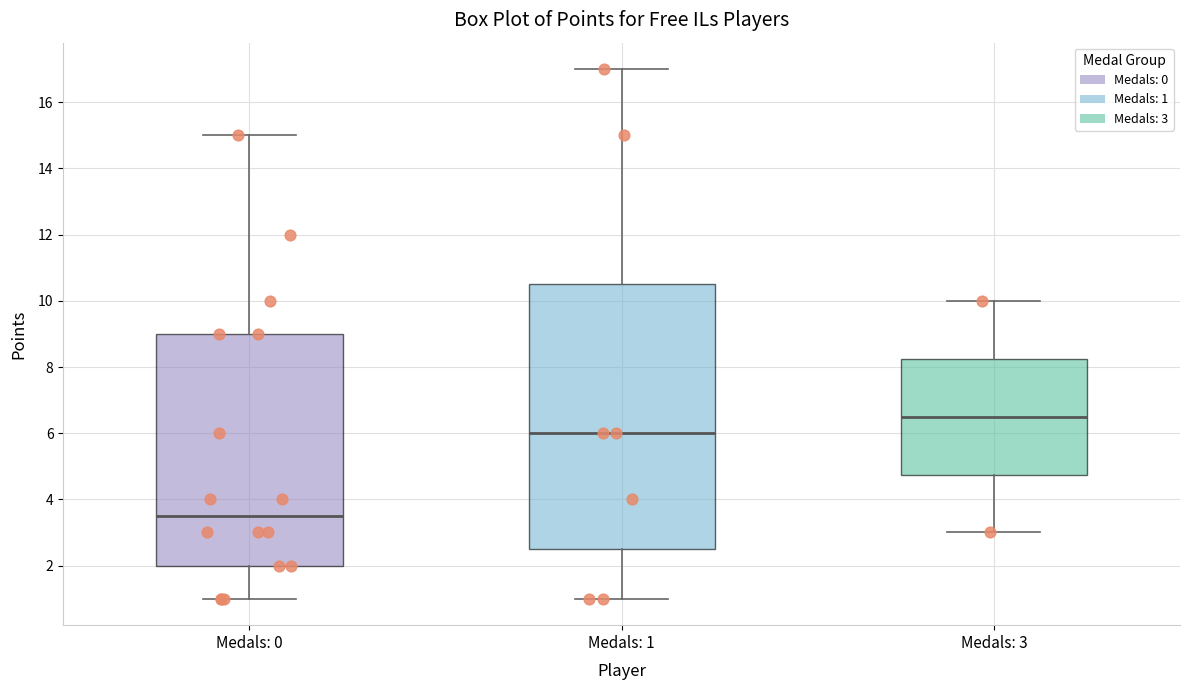

Which box's median line is the highest?

Medals: 3